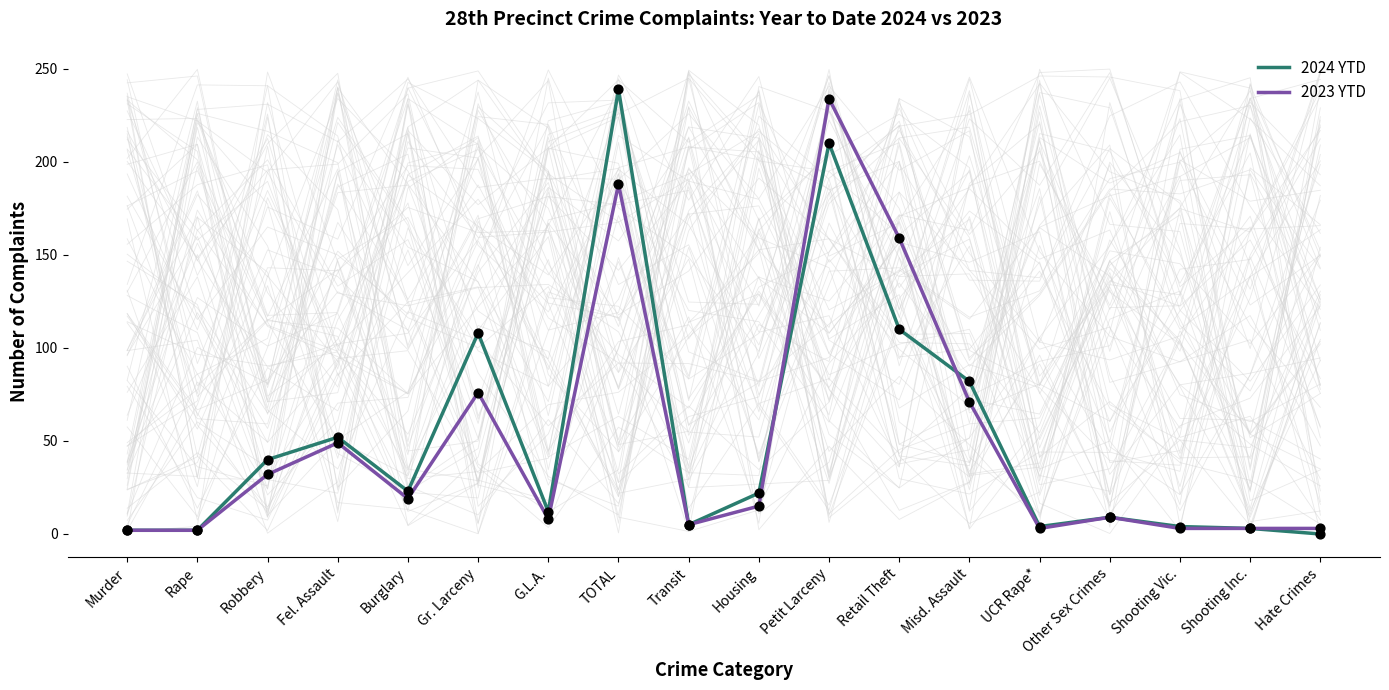

What is the total value across all series at Shooting Vic.?

7